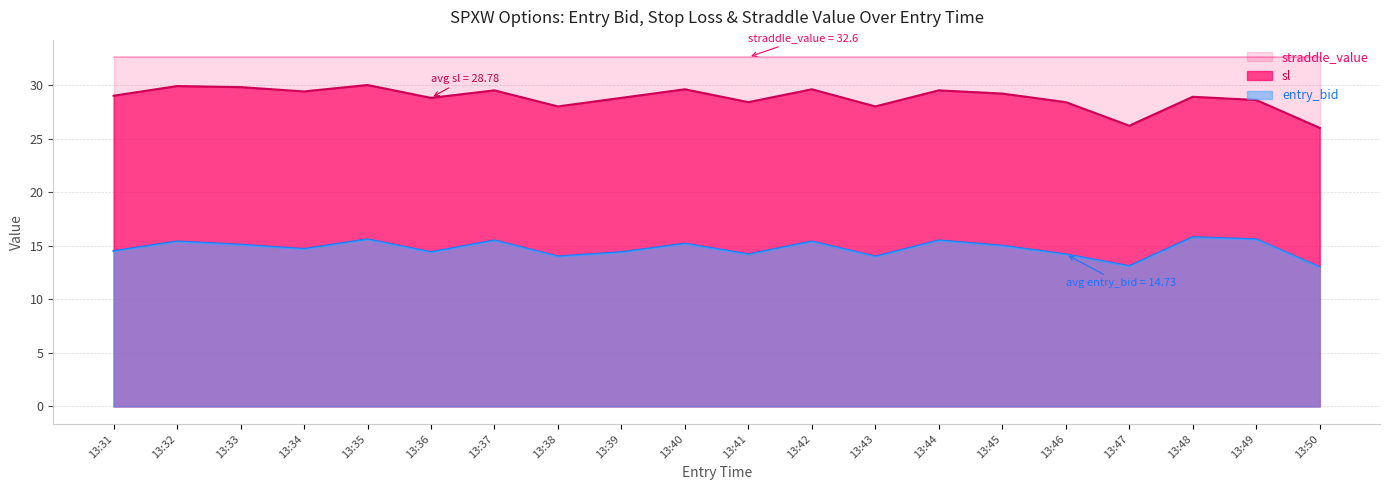

Is it true that entry_bid equals 14.0 at 13:38?

True